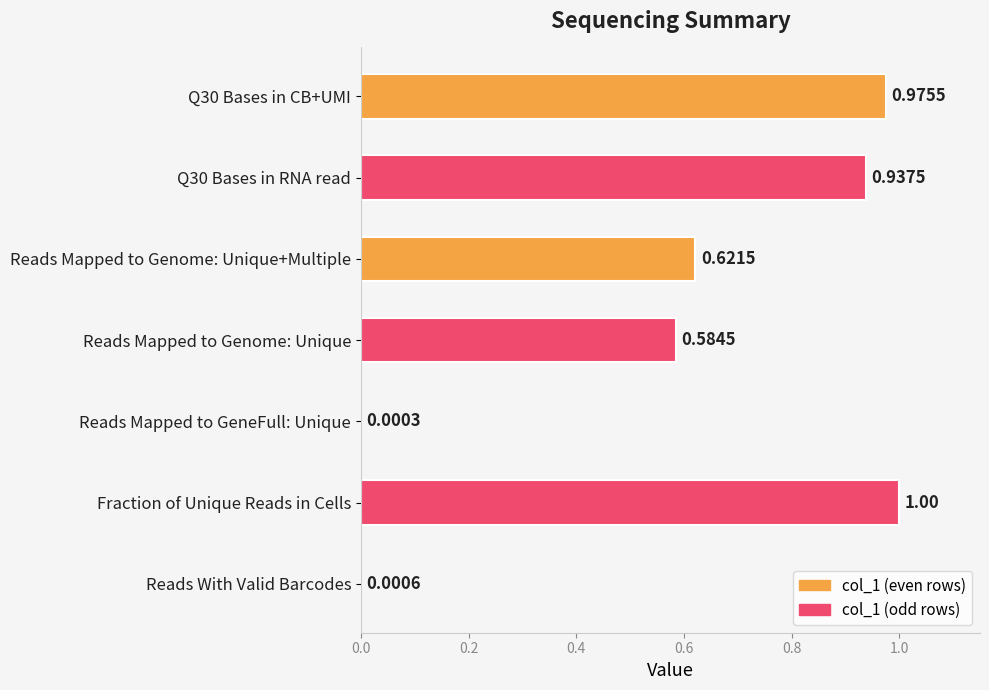

What is the sum of all values?

4.1